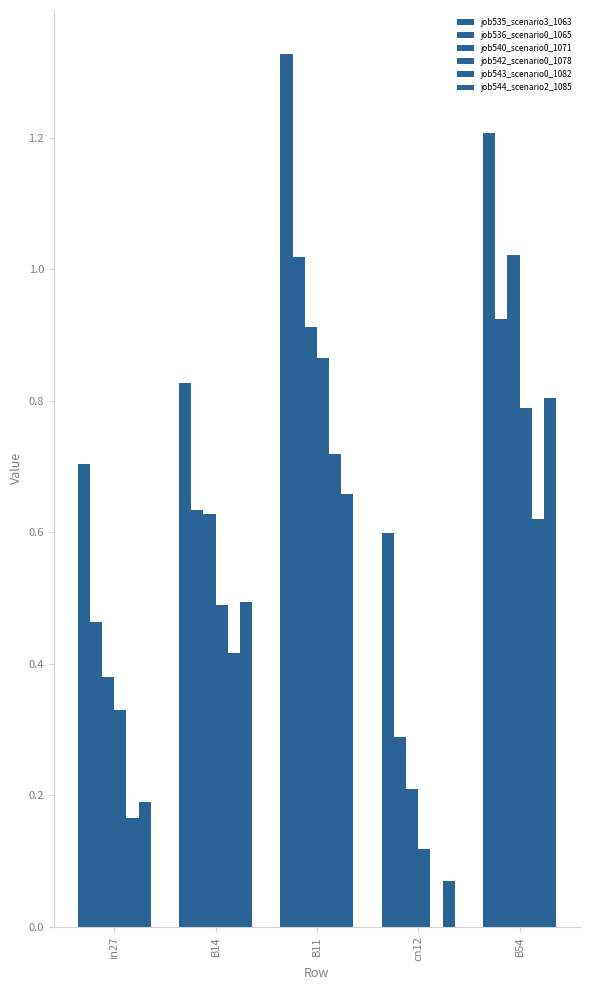

How many data points does each series have?

5